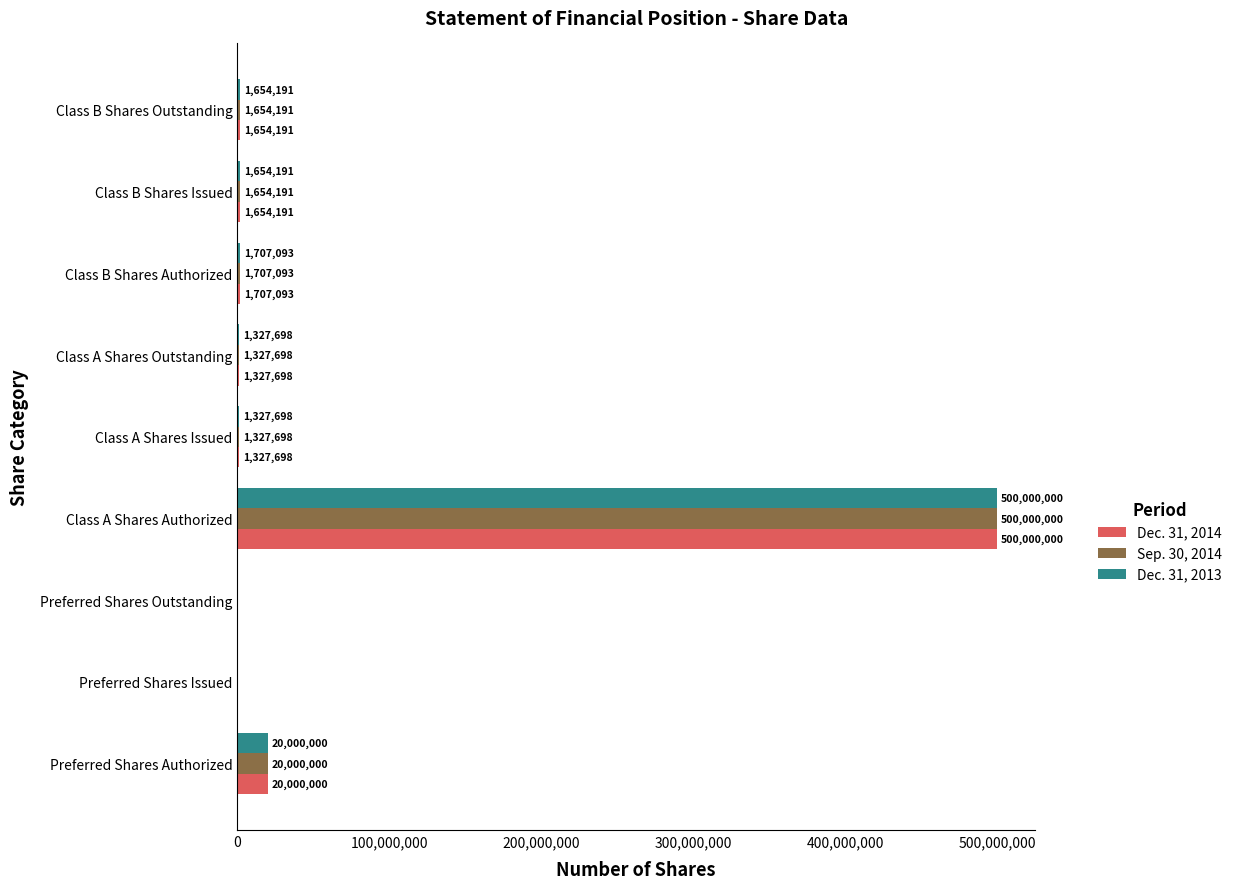

At which label does Sep. 30, 2014 reach its peak?

Class A Shares Authorized